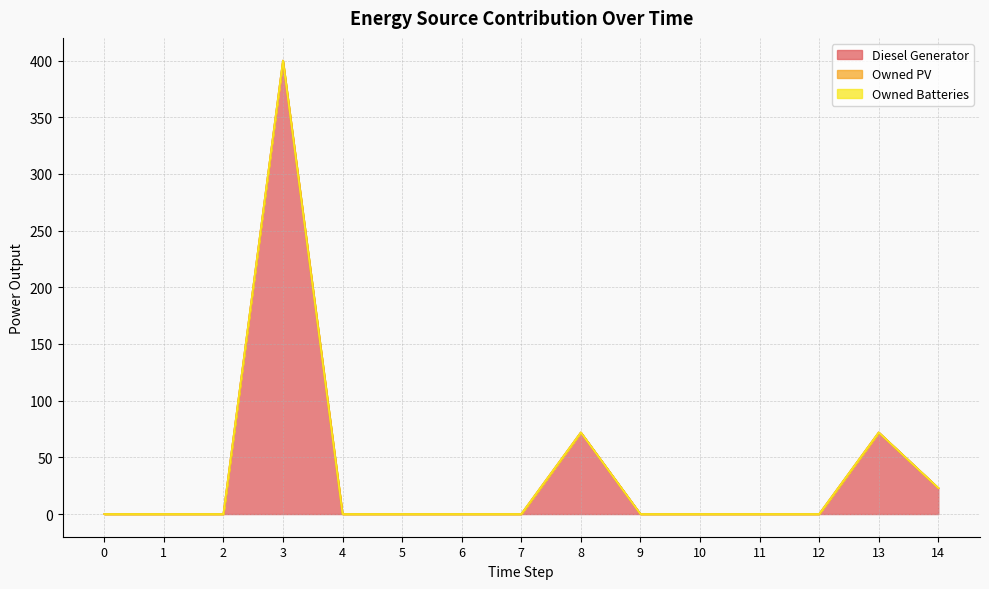

How many values in Diesel Generator are above zero?

4